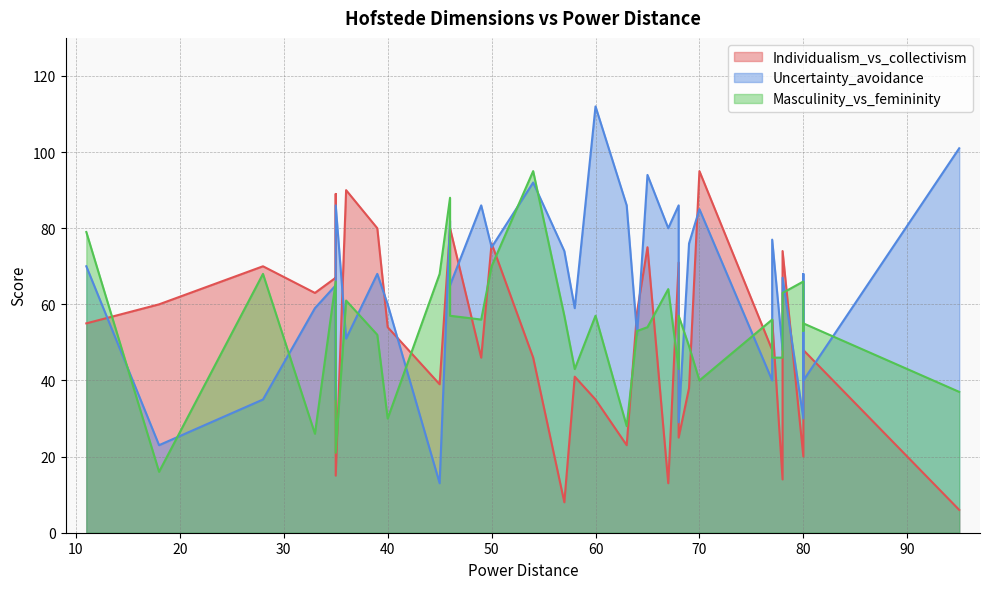

True or false: Masculinity_vs_femininity and Individualism_vs_collectivism intersect in this chart.

True